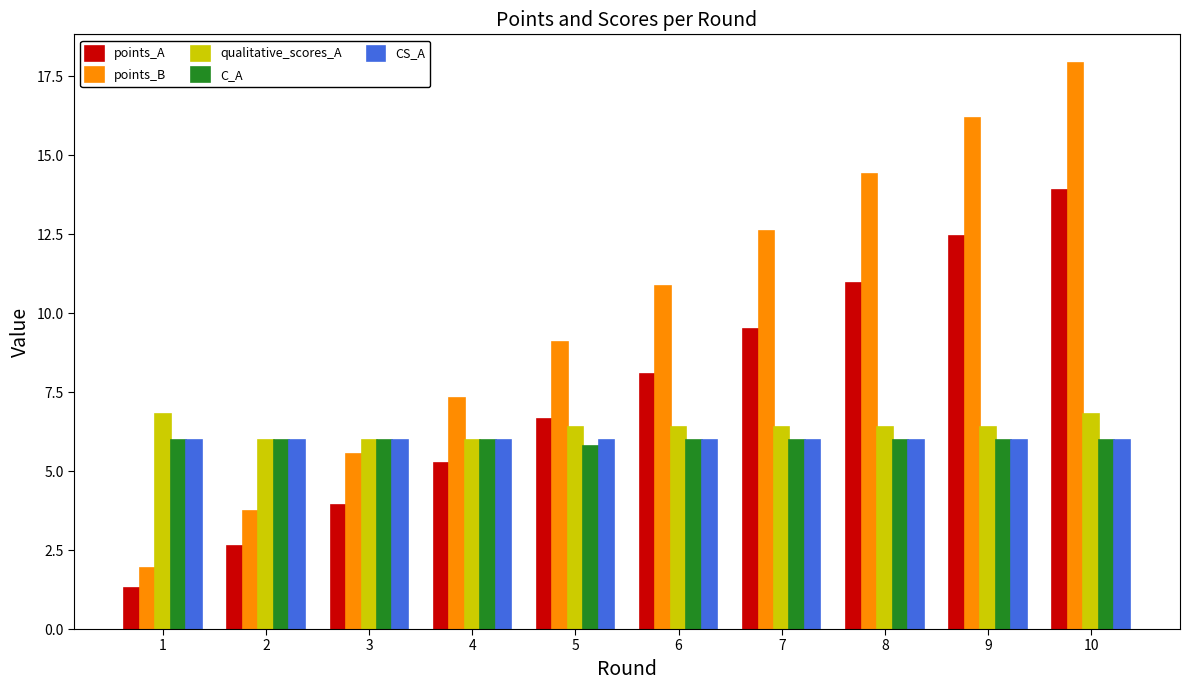

Is it true that C_A equals 6.0 at 10?

True